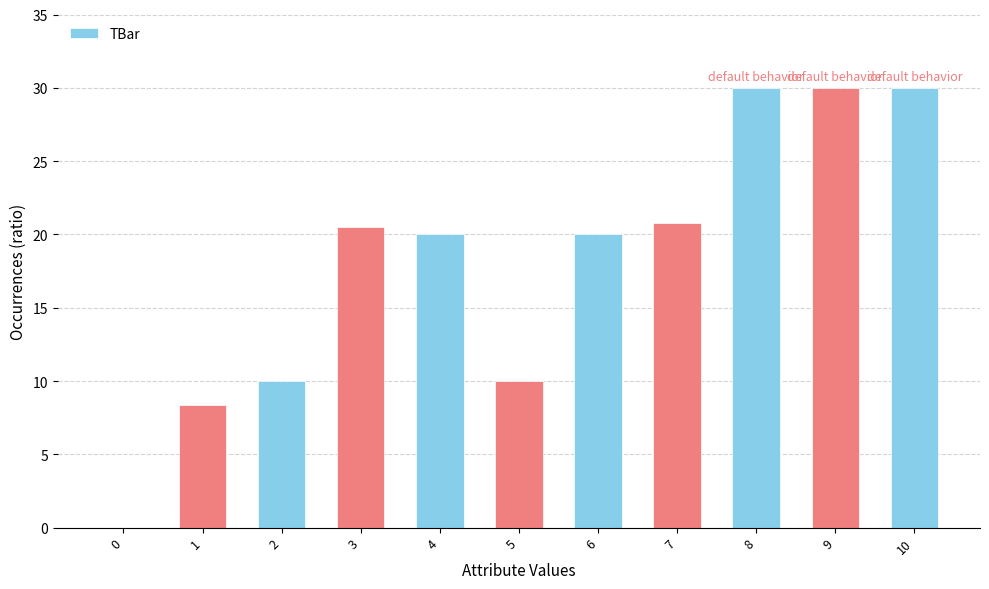

What is the greatest value displayed?

30.0